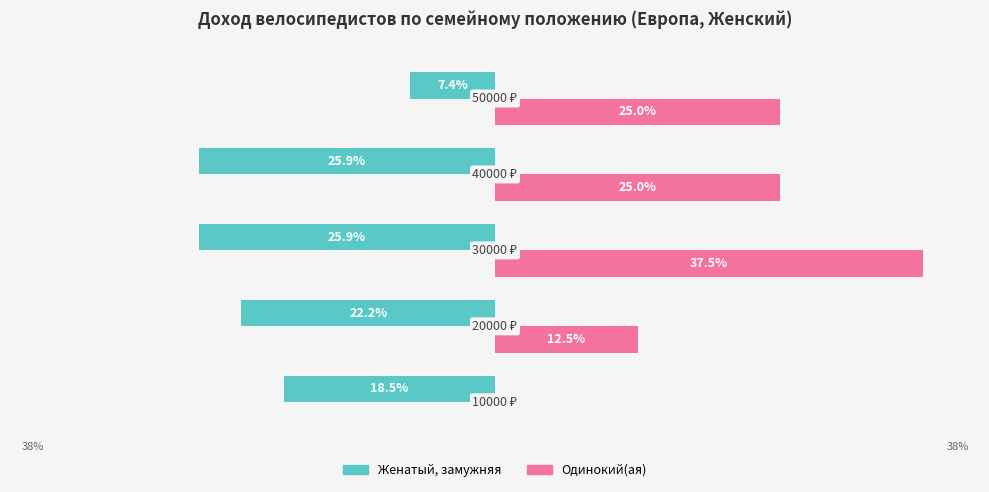

Which series has the largest total across all categories?

Одинокий(ая)